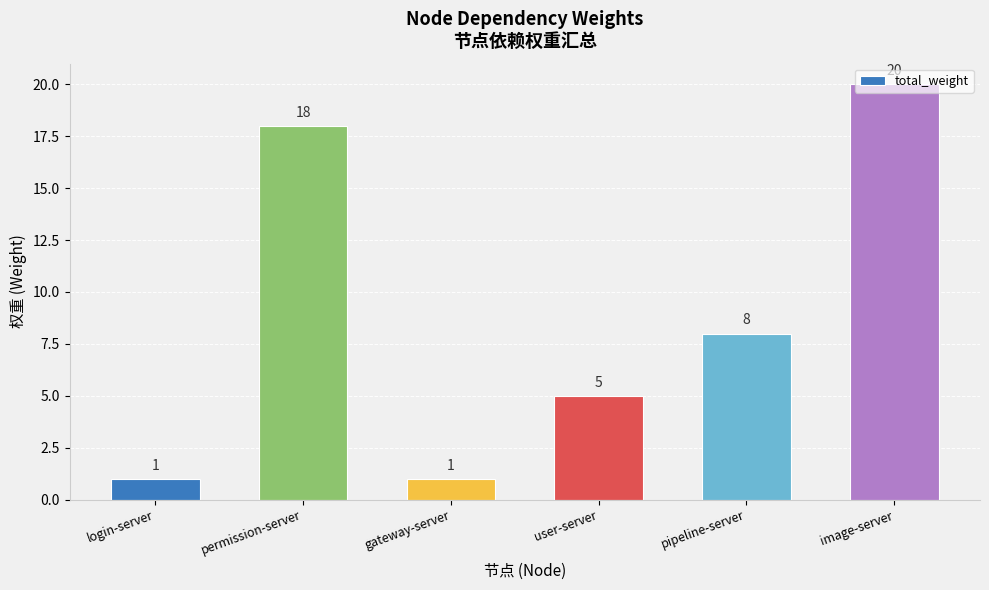

The value at gateway-server is 2. True or false?

False